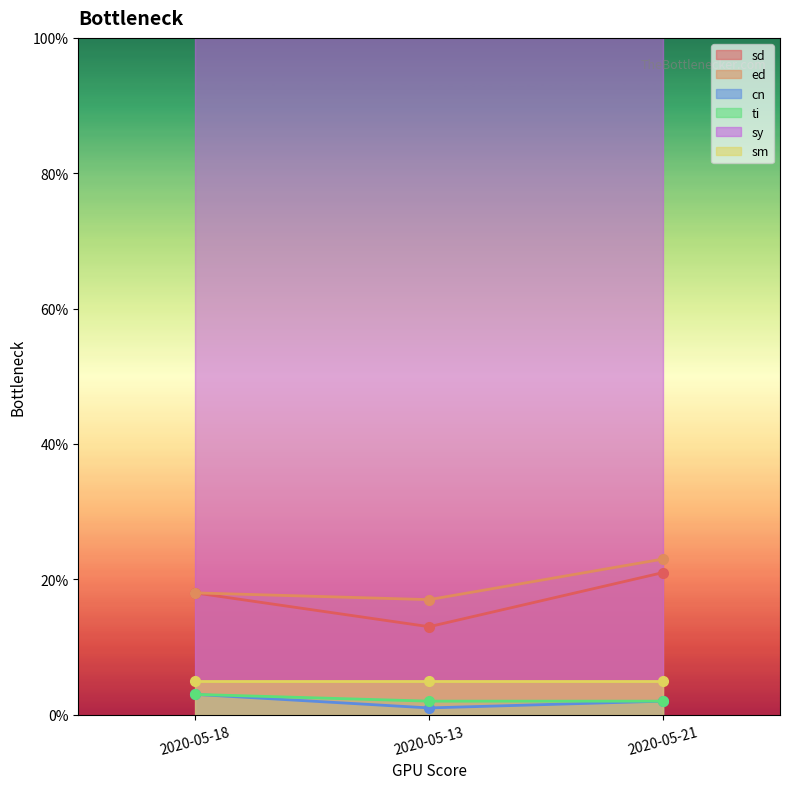

What is the value of the sd point at the 3rd from the left?

21